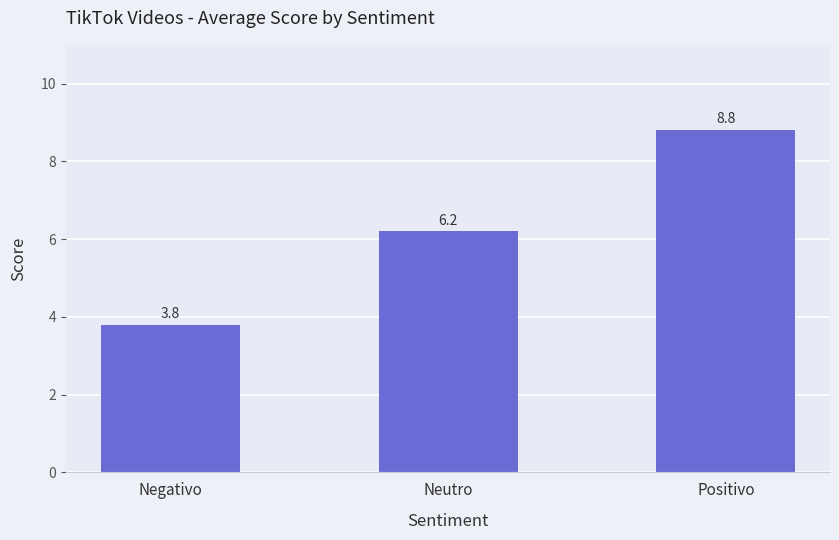

What is the label of the 2nd bar from the right?

Neutro